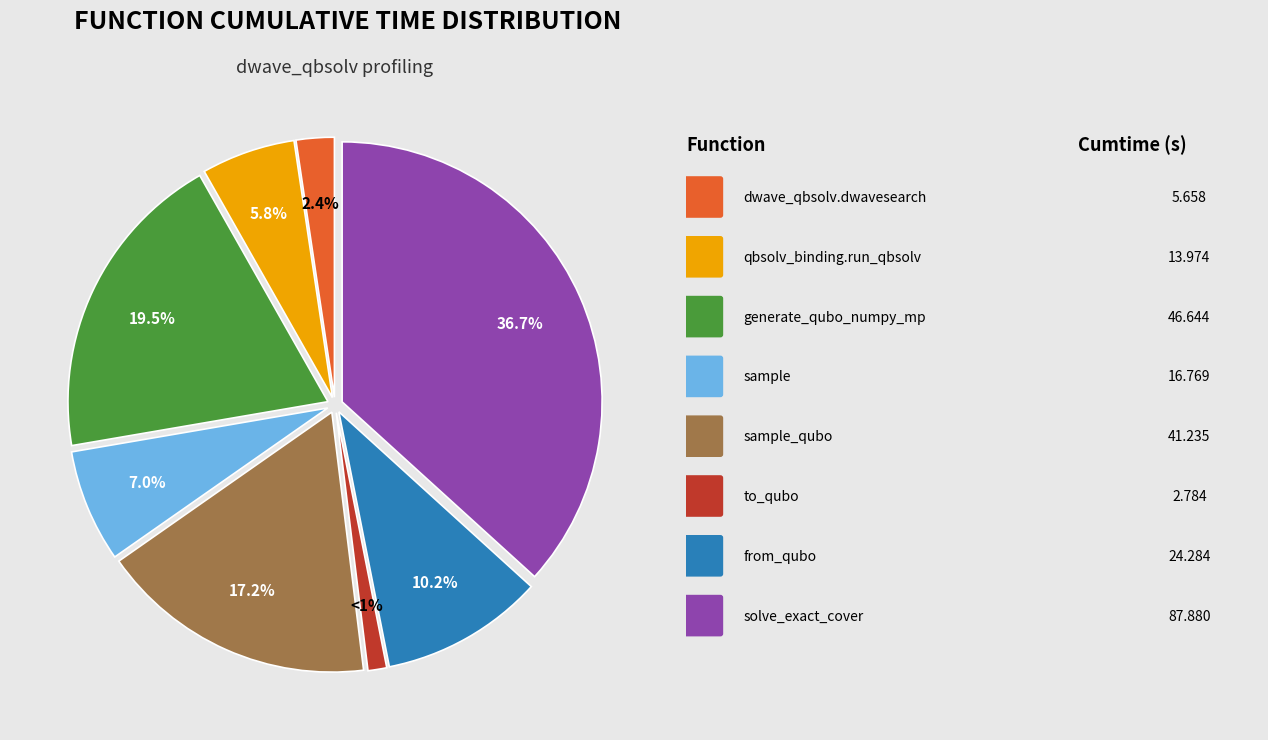

Does any single category account for the majority?

No